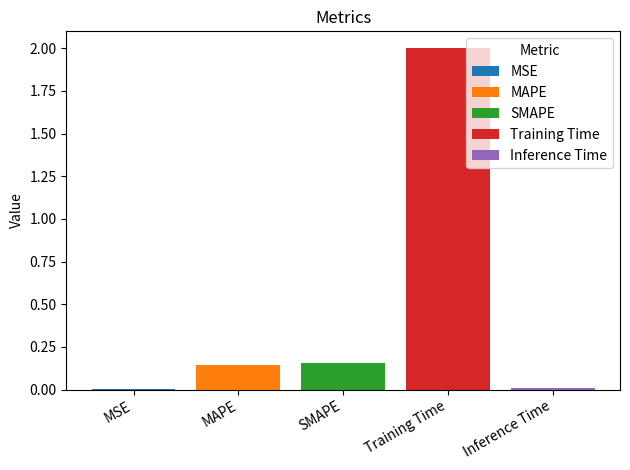

True or false: Training Time has a value of 2.8 at SMAPE.

False